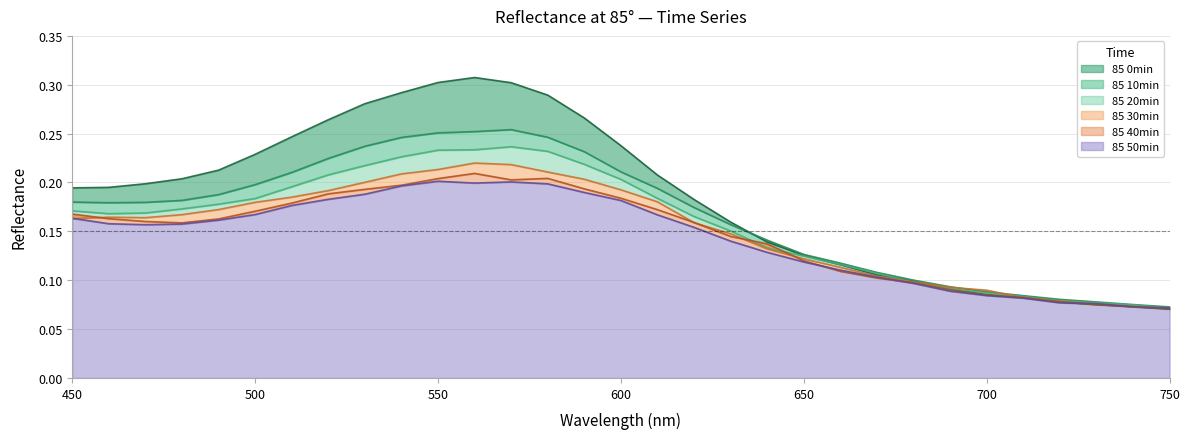

What is the maximum value shown in the chart?

0.3